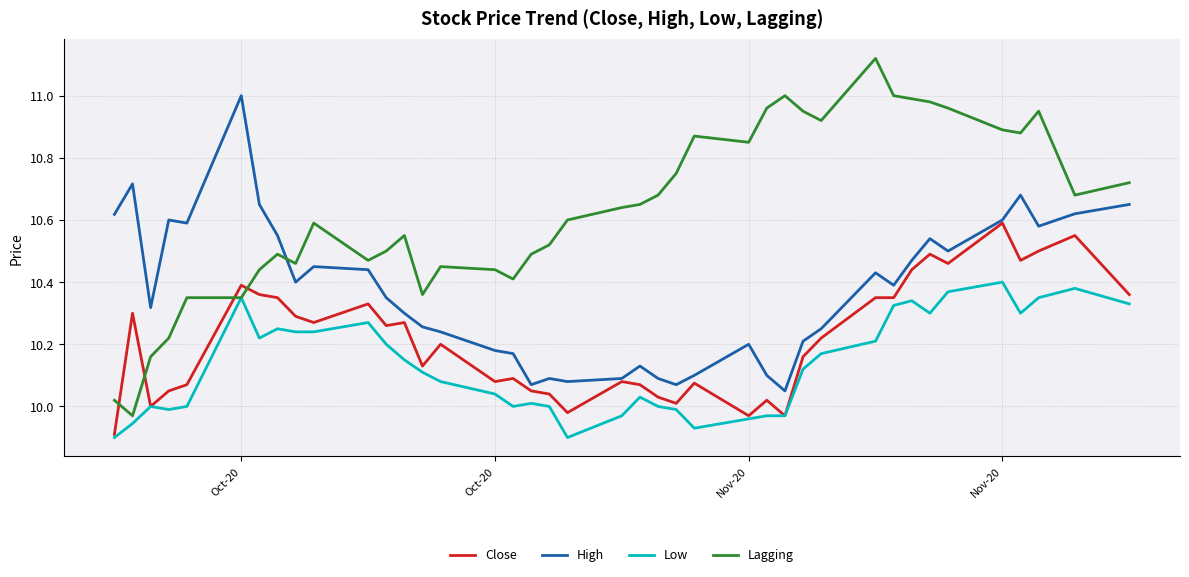

Rank the series by their maximum value, from lowest to highest.

Low, Close, High, Lagging